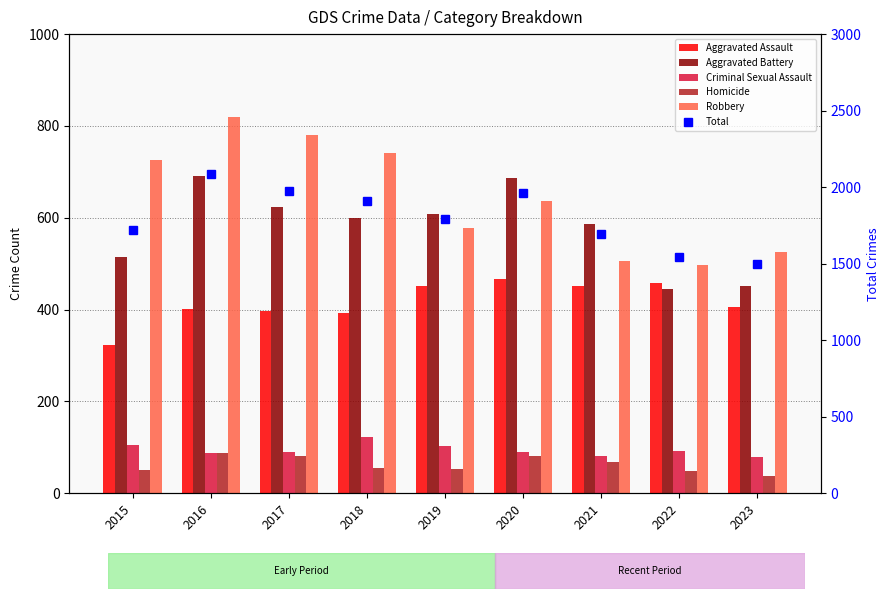

What is the maximum value for Total?

2086